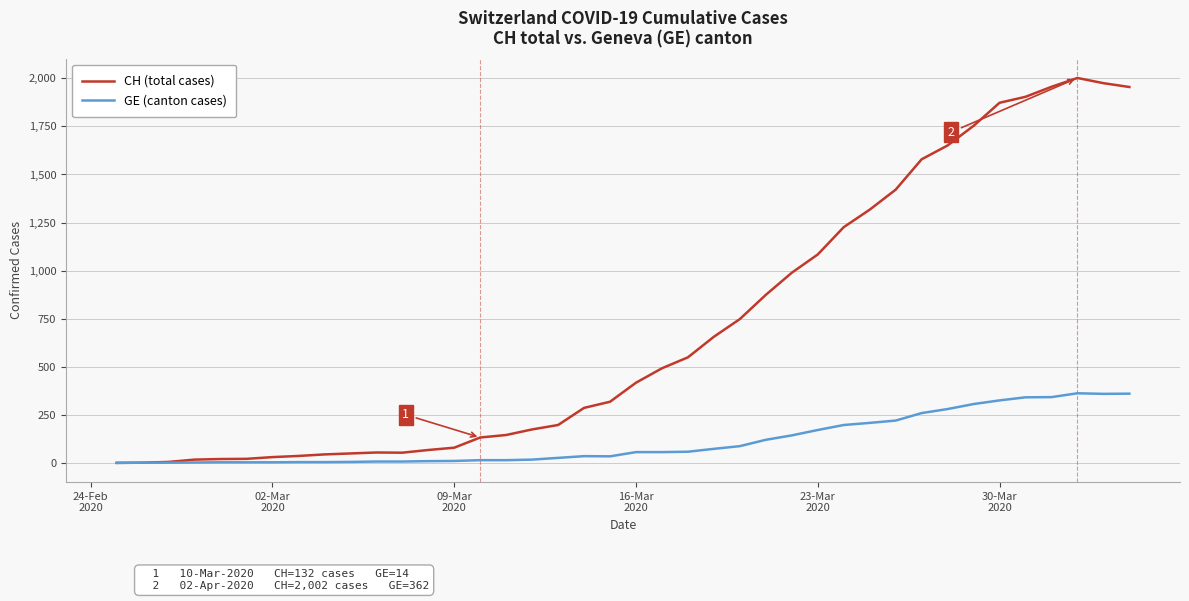

What is the greatest value displayed?

2002